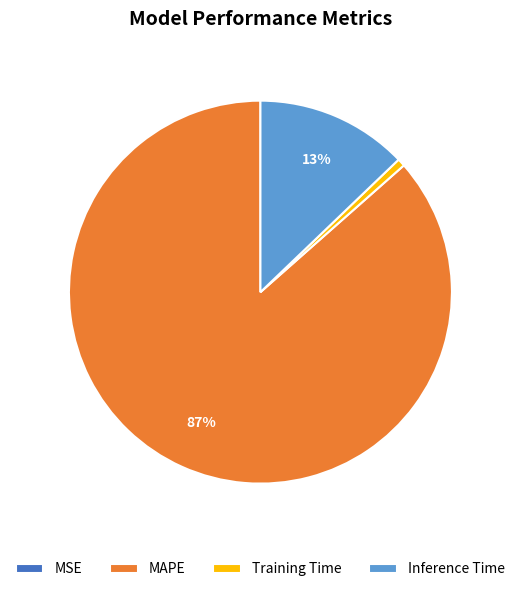

Which slice is the largest?

MAPE